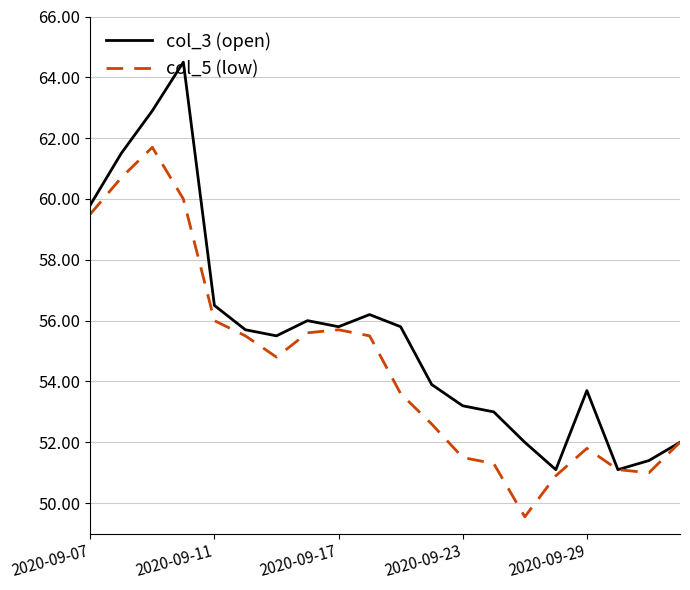

Which series has the largest total across all categories?

col_3 (open)